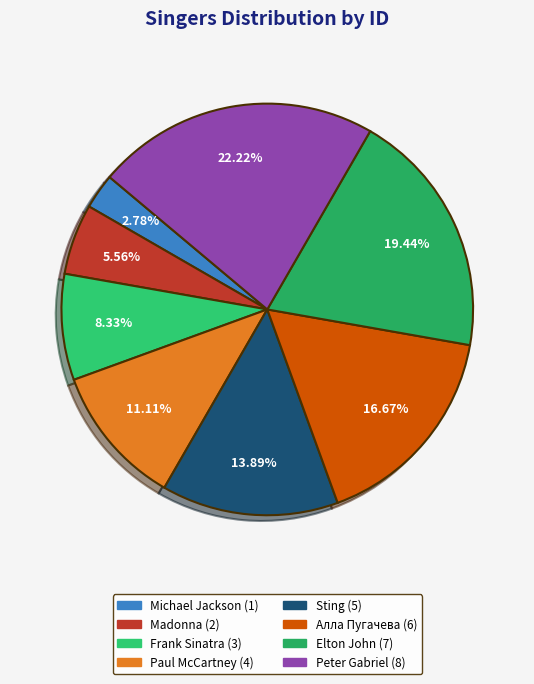

Between Elton John and Michael Jackson, which is larger?

Elton John